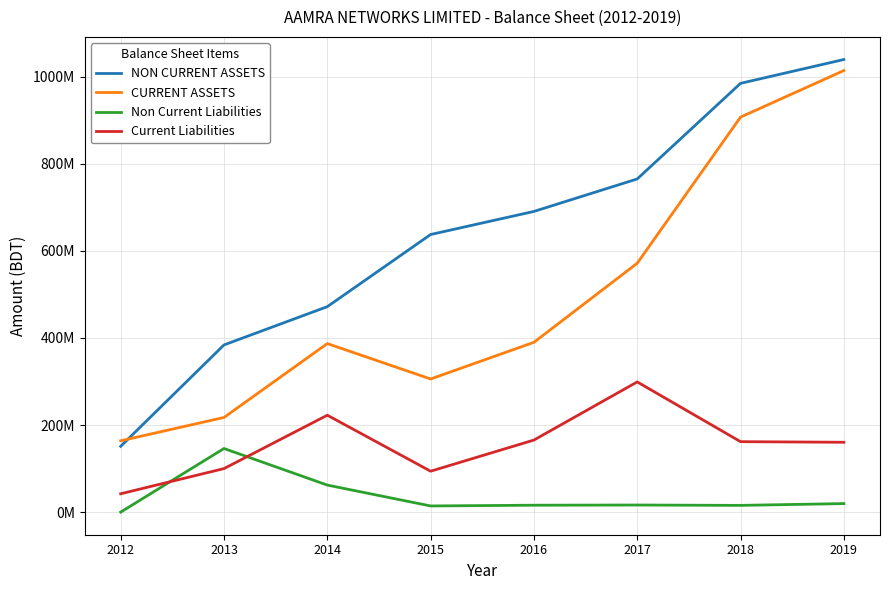

List the series in order of their overall mean, lowest first.

Non Current Liabilities, Current Liabilities, CURRENT ASSETS, NON CURRENT ASSETS